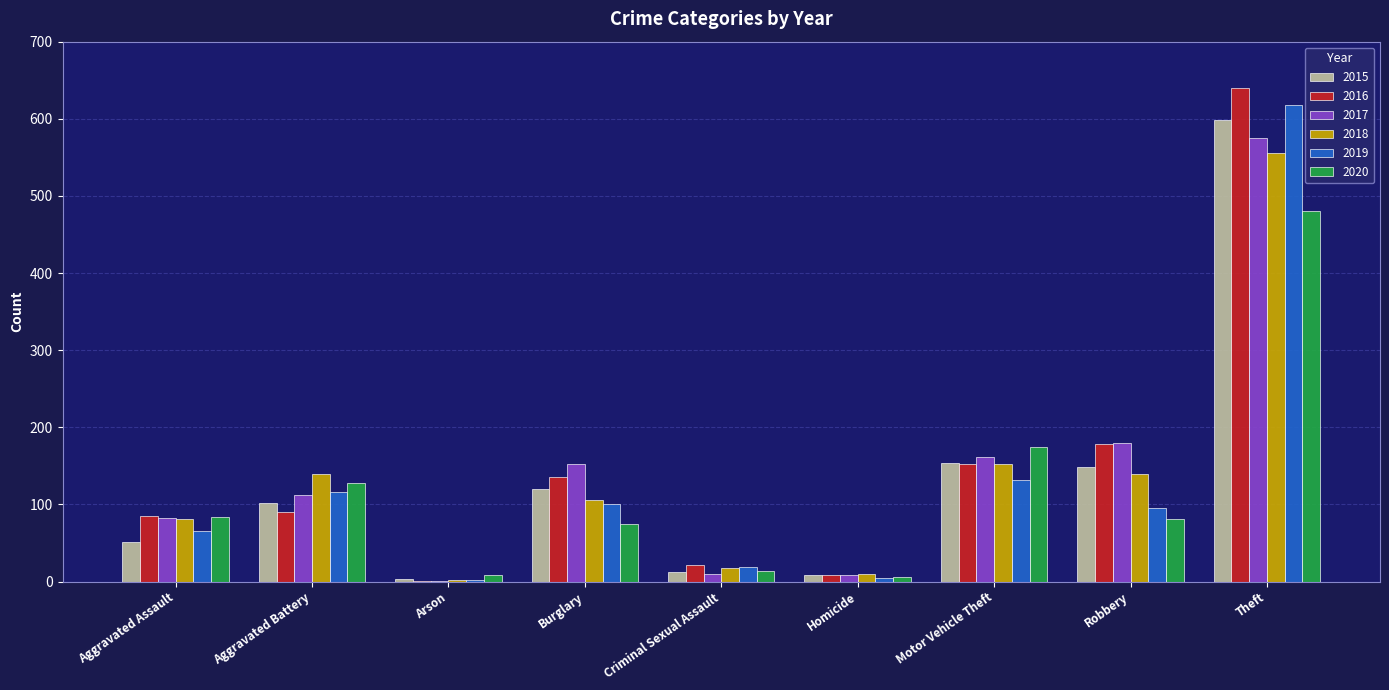

True or false: 2018 has a value of 153 at Motor Vehicle Theft.

True